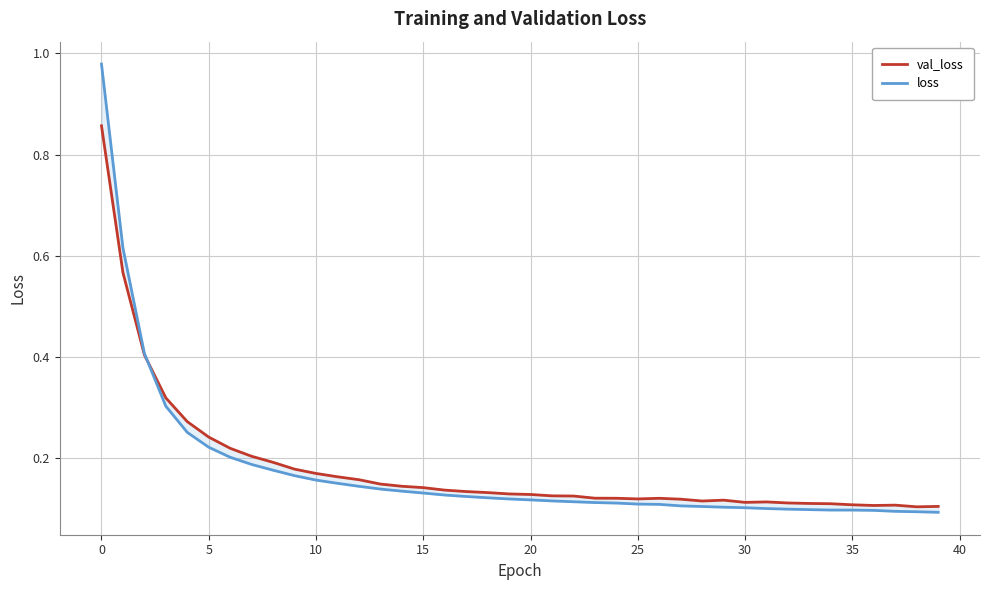

What is the difference between the maximum and minimum values in the loss series?

0.9